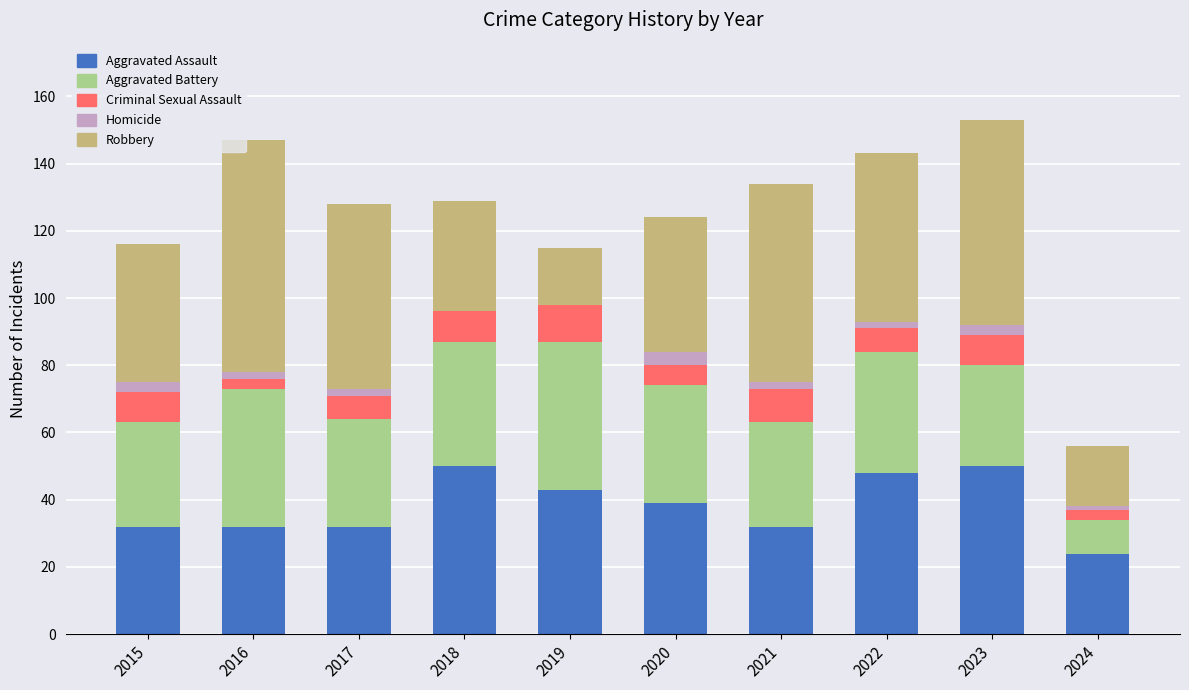

What is the highest value of the Aggravated Assault series?

50